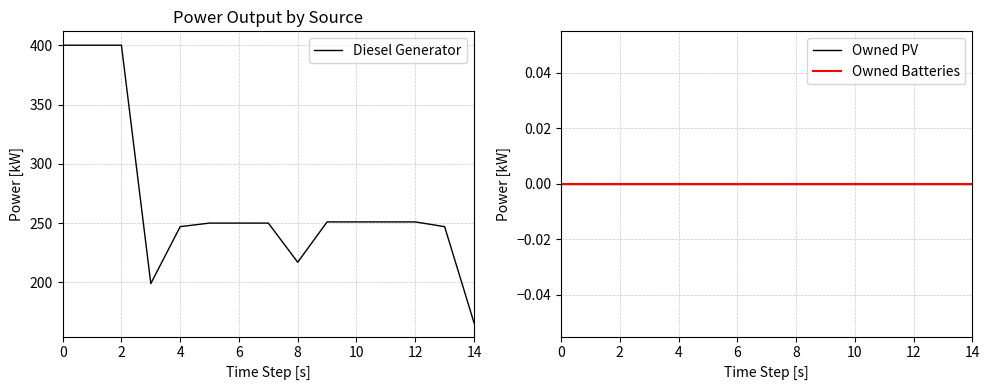

What is the minimum value for Diesel Generator?

166.0